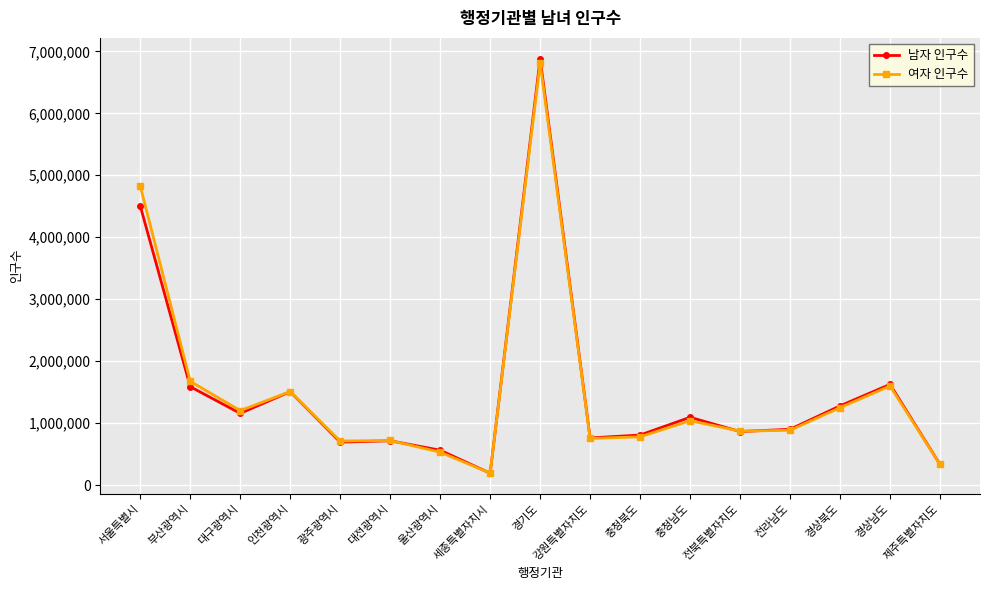

At which category does the chart reach its peak across all series?

경기도